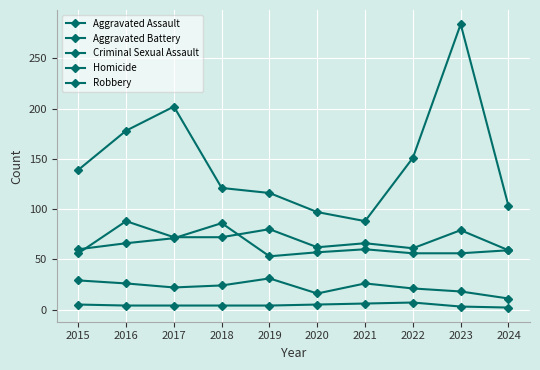

How many distinct data groups are displayed?

5